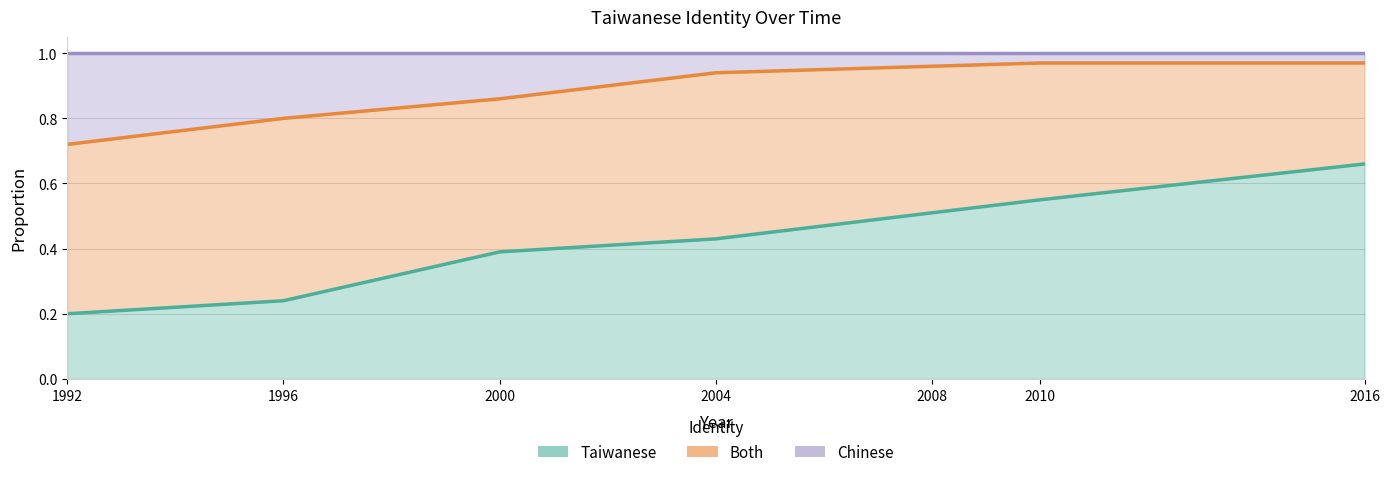

Rank the series by their maximum value, from lowest to highest.

Taiwanese, Both, Chinese